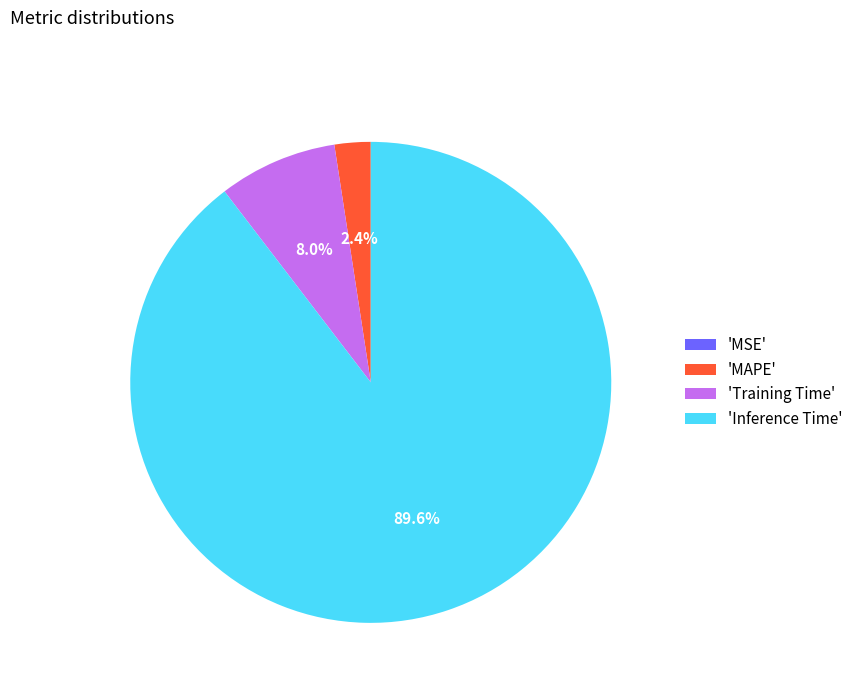

Approximately how many times larger is the value at 'Inference Time' compared to 'Training Time'?

11.2